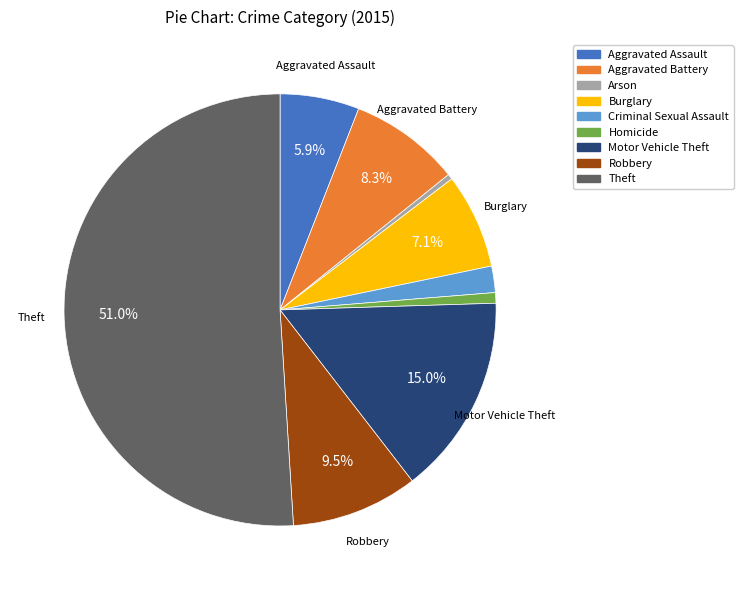

Which category has the biggest portion of the pie?

Theft